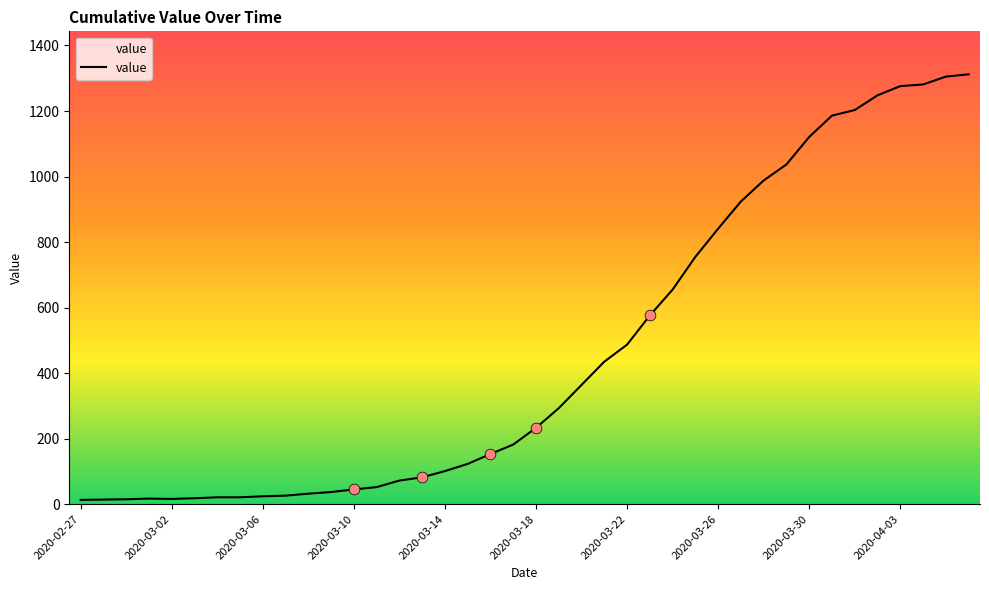

What is the difference between the maximum and minimum values?

1299